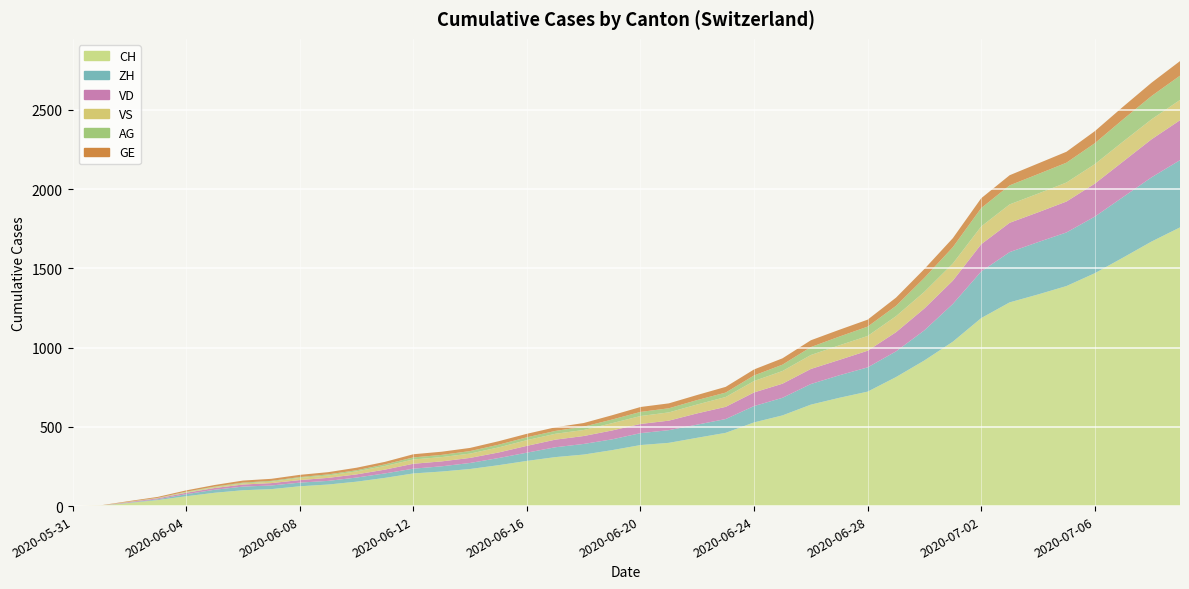

Reading left to right, extract all data points from this chart.

CH: 2020-05-31=0	2020-06-01=3	2020-06-02=20	2020-06-03=38	2020-06-04=62	2020-06-05=84	2020-06-06=100	2020-06-07=107	2020-06-08=125	2020-06-09=136	2020-06-10=154	2020-06-11=178	2020-06-12=206	2020-06-13=218	2020-06-14=234	2020-06-15=258	2020-06-16=285	2020-06-17=309	2020-06-18=325	2020-06-19=353	2020-06-20=385	2020-06-21=399	2020-06-22=431	2020-06-23=462	2020-06-24=528	2020-06-25=572	2020-06-26=640	2020-06-27=683	2020-06-28=722	2020-06-29=814	2020-06-30=919	2020-07-01=1037	2020-07-02=1186	2020-07-03=1285	2020-07-04=1335	2020-07-05=1388	2020-07-06=1469	2020-07-07=1568	2020-07-08=1669	2020-07-09=1758
ZH: 2020-05-31=0	2020-06-01=0	2020-06-02=2	2020-06-03=5	2020-06-04=13	2020-06-05=19	2020-06-06=23	2020-06-07=23	2020-06-08=23	2020-06-09=23	2020-06-10=26	2020-06-11=28	2020-06-12=30	2020-06-13=33	2020-06-14=38	2020-06-15=45	2020-06-16=52	2020-06-17=62	2020-06-18=67	2020-06-19=68	2020-06-20=75	2020-06-21=80	2020-06-22=83	2020-06-23=87	2020-06-24=103	2020-06-25=111	2020-06-26=130	2020-06-27=142	2020-06-28=153	2020-06-29=162	2020-06-30=190	2020-07-01=238	2020-07-02=294	2020-07-03=317	2020-07-04=330	2020-07-05=338	2020-07-06=357	2020-07-07=382	2020-07-08=405	2020-07-09=424
VD: 2020-05-31=0	2020-06-01=0	2020-06-02=4	2020-06-03=6	2020-06-04=9	2020-06-05=11	2020-06-06=13	2020-06-07=15	2020-06-08=16	2020-06-09=19	2020-06-10=20	2020-06-11=24	2020-06-12=31	2020-06-13=31	2020-06-14=32	2020-06-15=35	2020-06-16=43	2020-06-17=48	2020-06-18=50	2020-06-19=56	2020-06-20=58	2020-06-21=60	2020-06-22=71	2020-06-23=77	2020-06-24=86	2020-06-25=89	2020-06-26=95	2020-06-27=97	2020-06-28=105	2020-06-29=121	2020-06-30=138	2020-07-01=147	2020-07-02=172	2020-07-03=185	2020-07-04=188	2020-07-05=195	2020-07-06=208	2020-07-07=224	2020-07-08=240	2020-07-09=252
VS: 2020-05-31=0	2020-06-01=1	2020-06-02=2	2020-06-03=2	2020-06-04=4	2020-06-05=6	2020-06-06=7	2020-06-07=9	2020-06-08=14	2020-06-09=15	2020-06-10=19	2020-06-11=23	2020-06-12=27	2020-06-13=27	2020-06-14=27	2020-06-15=32	2020-06-16=36	2020-06-17=37	2020-06-18=38	2020-06-19=46	2020-06-20=50	2020-06-21=52	2020-06-22=56	2020-06-23=62	2020-06-24=72	2020-06-25=80	2020-06-26=88	2020-06-27=92	2020-06-28=93	2020-06-29=101	2020-06-30=105	2020-07-01=108	2020-07-02=112	2020-07-03=116	2020-07-04=118	2020-07-05=120	2020-07-06=123	2020-07-07=126	2020-07-08=126	2020-07-09=128
AG: 2020-05-31=0	2020-06-01=0	2020-06-02=0	2020-06-03=1	2020-06-04=3	2020-06-05=3	2020-06-06=5	2020-06-07=5	2020-06-08=5	2020-06-09=7	2020-06-10=7	2020-06-11=10	2020-06-12=13	2020-06-13=14	2020-06-14=16	2020-06-15=17	2020-06-16=18	2020-06-17=18	2020-06-18=21	2020-06-19=23	2020-06-20=26	2020-06-21=26	2020-06-22=28	2020-06-23=28	2020-06-24=35	2020-06-25=40	2020-06-26=50	2020-06-27=55	2020-06-28=59	2020-06-29=65	2020-06-30=88	2020-07-01=103	2020-07-02=116	2020-07-03=120	2020-07-04=123	2020-07-05=125	2020-07-06=132	2020-07-07=140	2020-07-08=147	2020-07-09=153
GE: 2020-05-31=0	2020-06-01=1	2020-06-02=4	2020-06-03=6	2020-06-04=8	2020-06-05=10	2020-06-06=13	2020-06-07=13	2020-06-08=14	2020-06-09=14	2020-06-10=16	2020-06-11=16	2020-06-12=20	2020-06-13=20	2020-06-14=20	2020-06-15=22	2020-06-16=22	2020-06-17=23	2020-06-18=23	2020-06-19=27	2020-06-20=31	2020-06-21=31	2020-06-22=32	2020-06-23=36	2020-06-24=38	2020-06-25=40	2020-06-26=43	2020-06-27=43	2020-06-28=44	2020-06-29=52	2020-06-30=56	2020-07-01=57	2020-07-02=62	2020-07-03=64	2020-07-04=67	2020-07-05=69	2020-07-06=76	2020-07-07=80	2020-07-08=84	2020-07-09=92